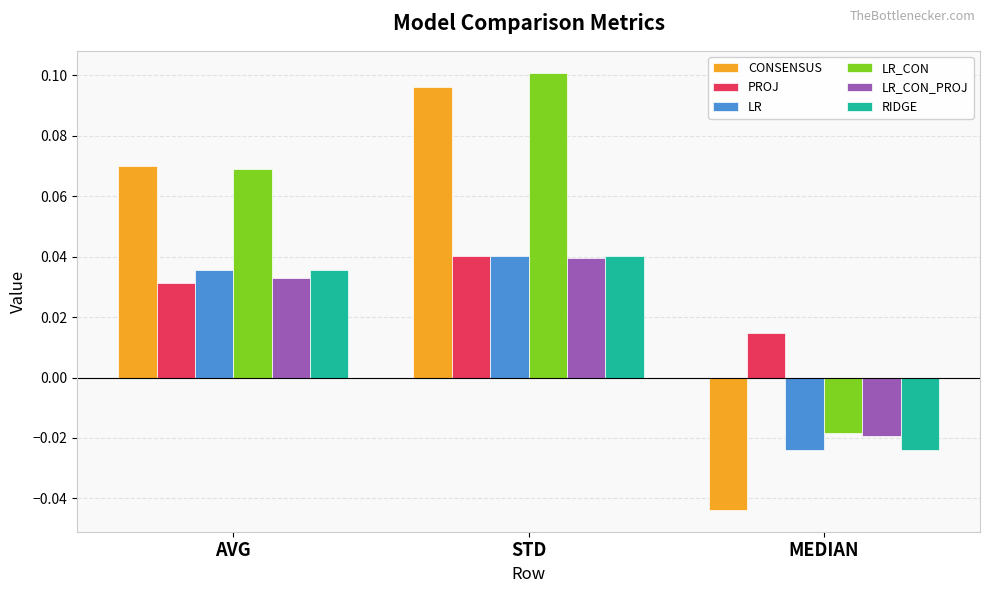

What position from the right is MEDIAN?

1